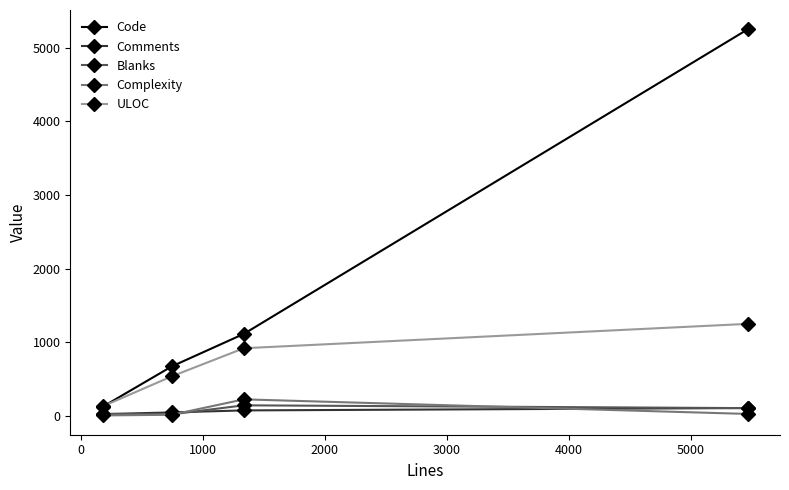

How many distinct data groups are displayed?

5